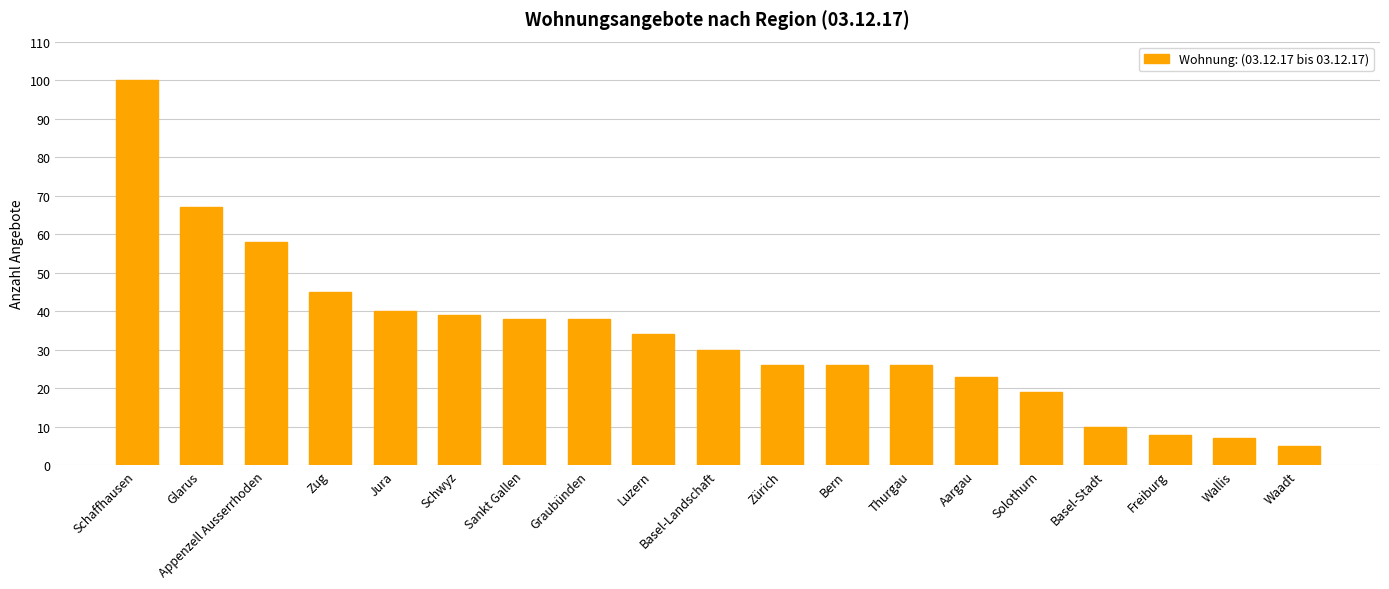

Which category has the lowest value across all series?

Waadt